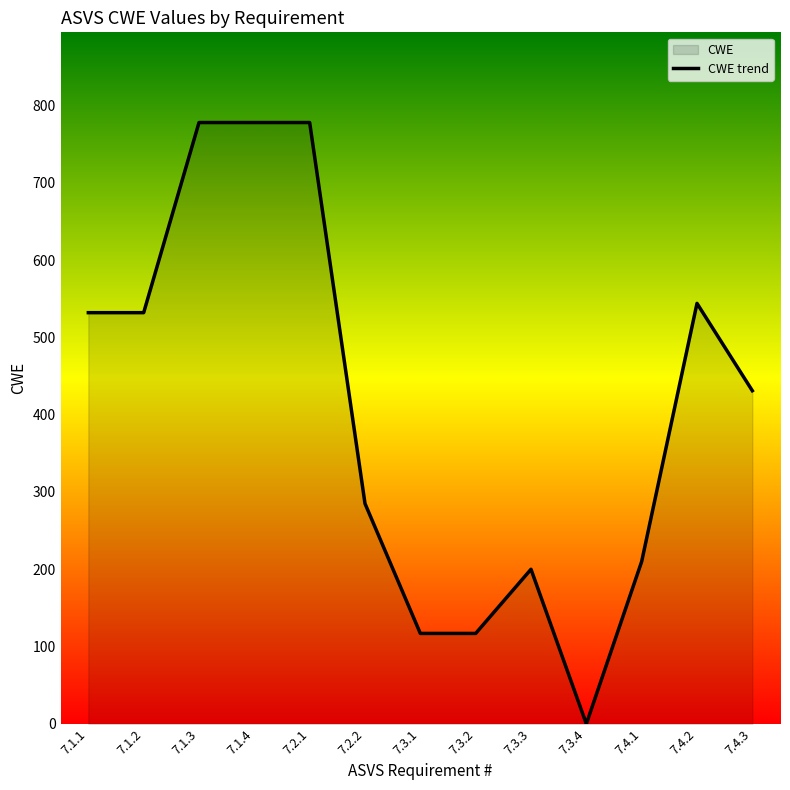

Reading right to left, what are all the values shown in this chart?

7.4.3=431	7.4.2=544	7.4.1=210	7.3.4=0	7.3.3=200	7.3.2=117	7.3.1=117	7.2.2=285	7.2.1=778	7.1.4=778	7.1.3=778	7.1.2=532	7.1.1=532